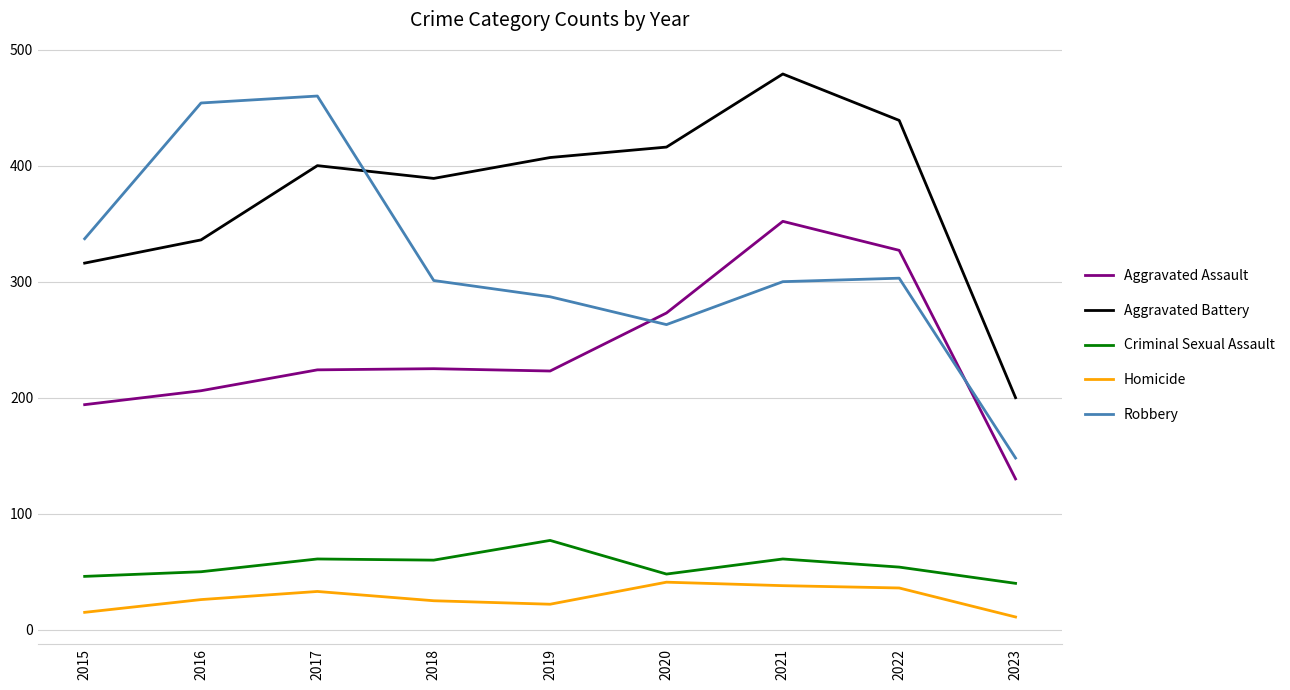

True or false: Aggravated Battery has a value of 407 at 2019.

True